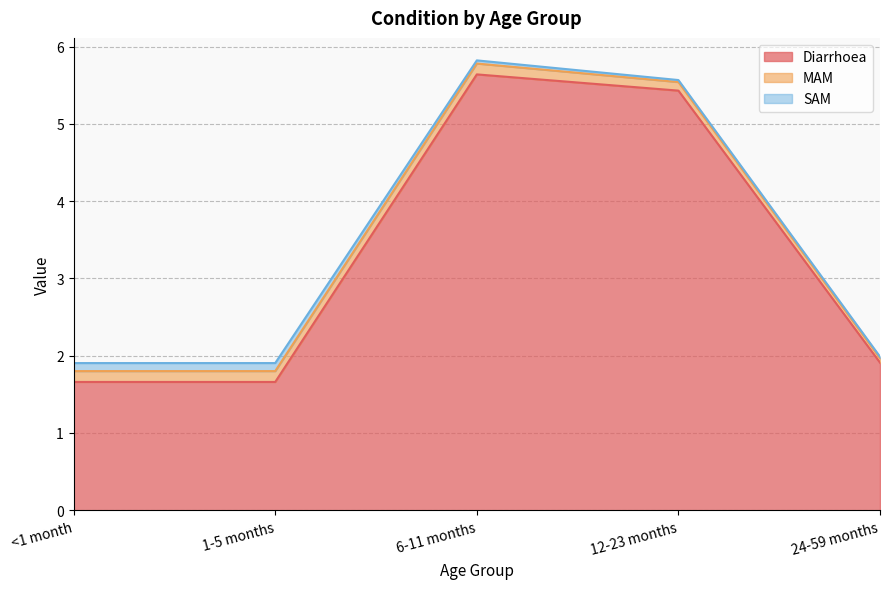

At which category is the sum across all series the highest?

6-11 months